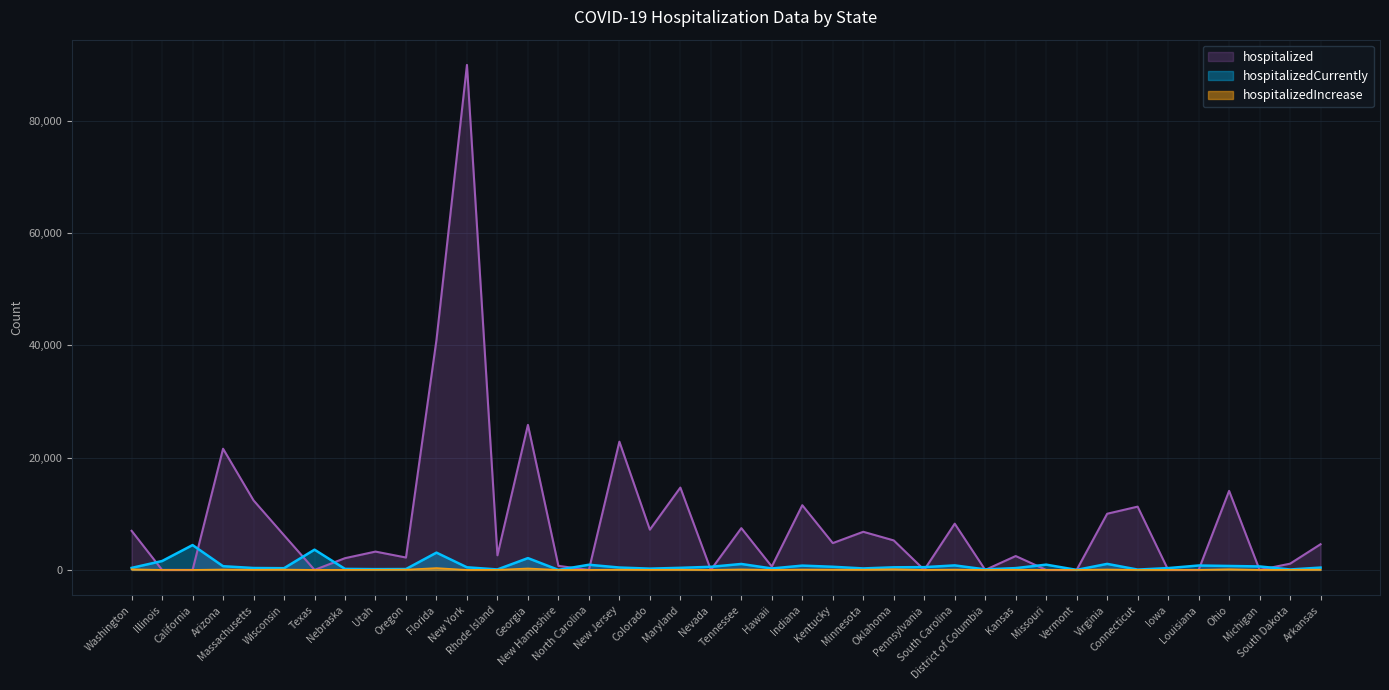

How many data points does each series have?

40